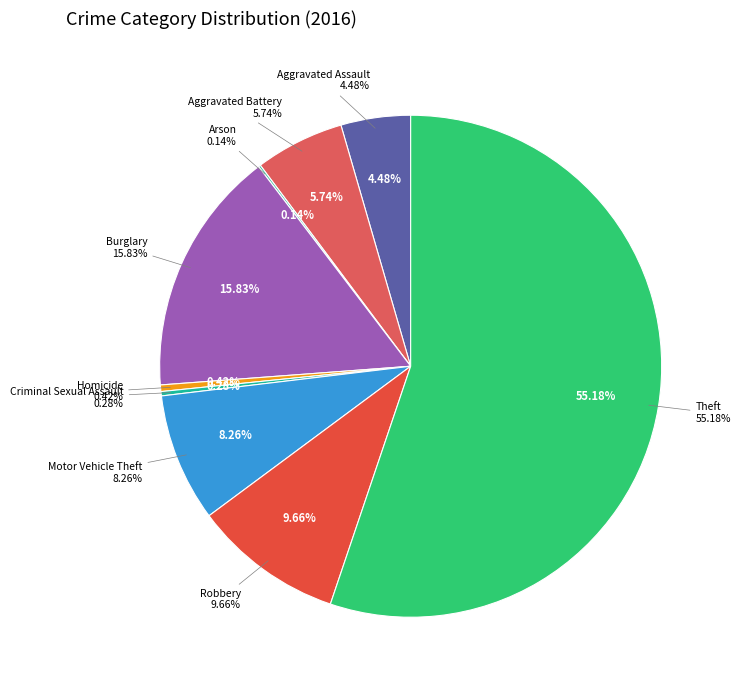

To the nearest percent, what is the average slice percentage?

11%